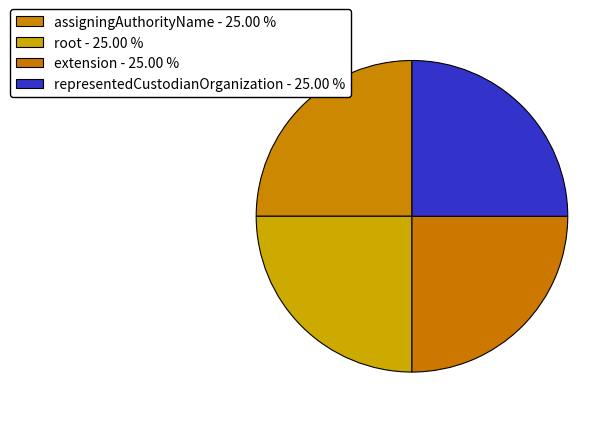

Count the number of slices in the pie.

4